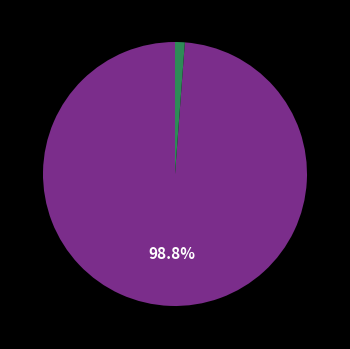

Does any single category account for the majority?

Yes